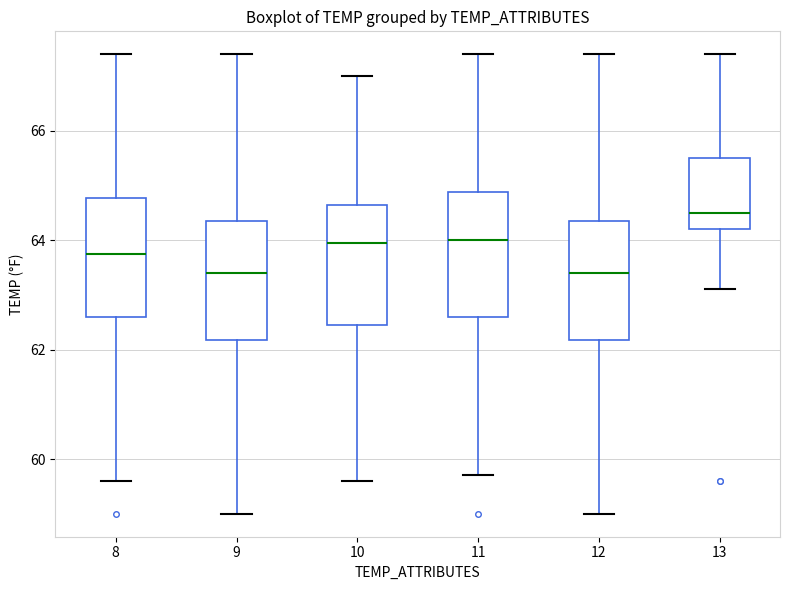

Where does the upper whisker of the box at x = 11 end on the y-axis? The values are not printed on the chart, so give them approximately, as read against the axis.

67.4